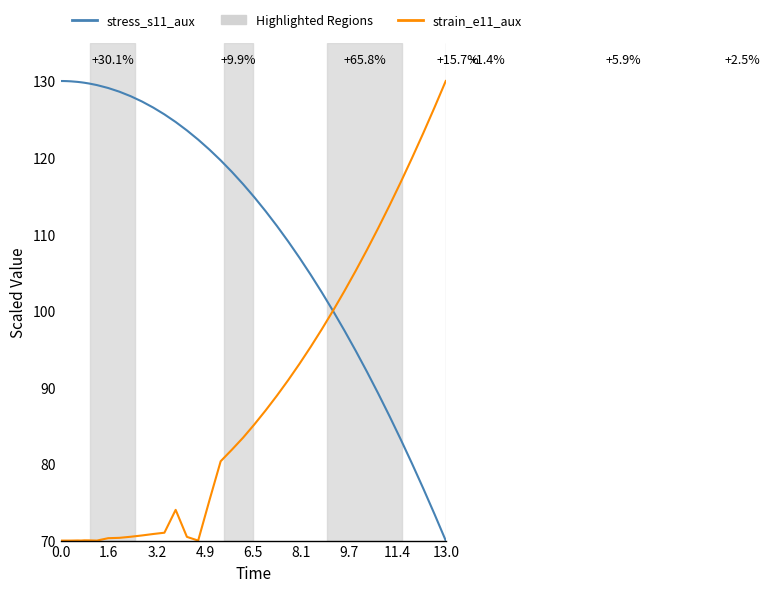

Which series has the largest total across all categories?

stress_s11_aux